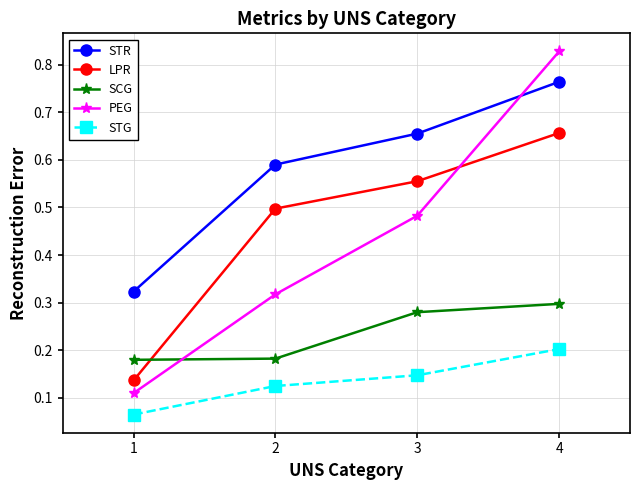

Where is STG nearest to the value 0?

1